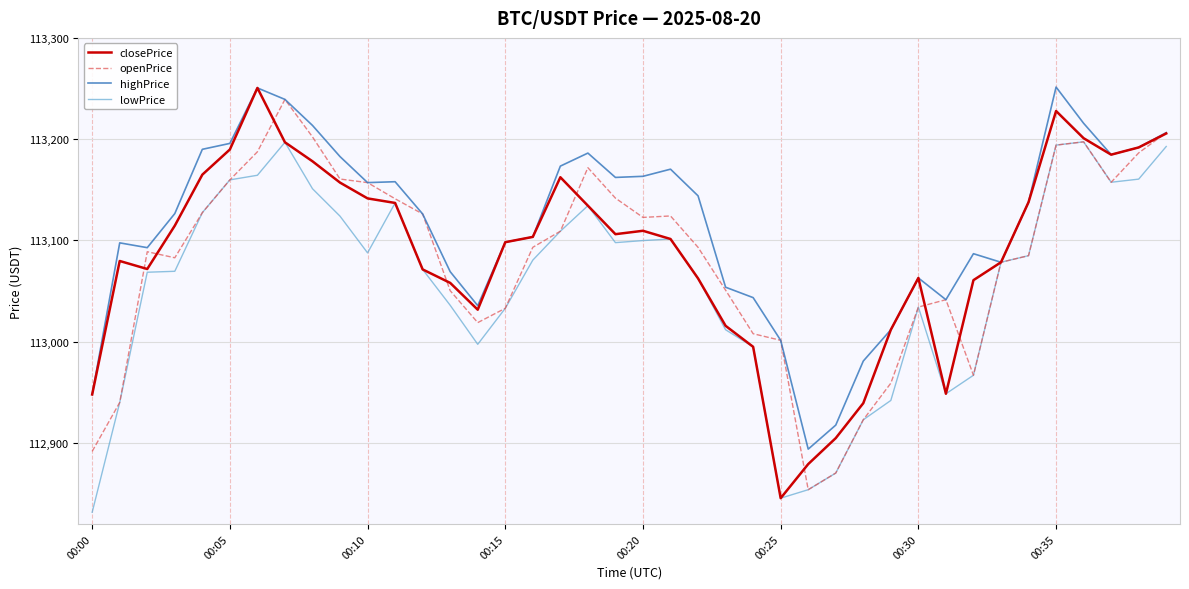

Which series has the largest total across all categories?

highPrice